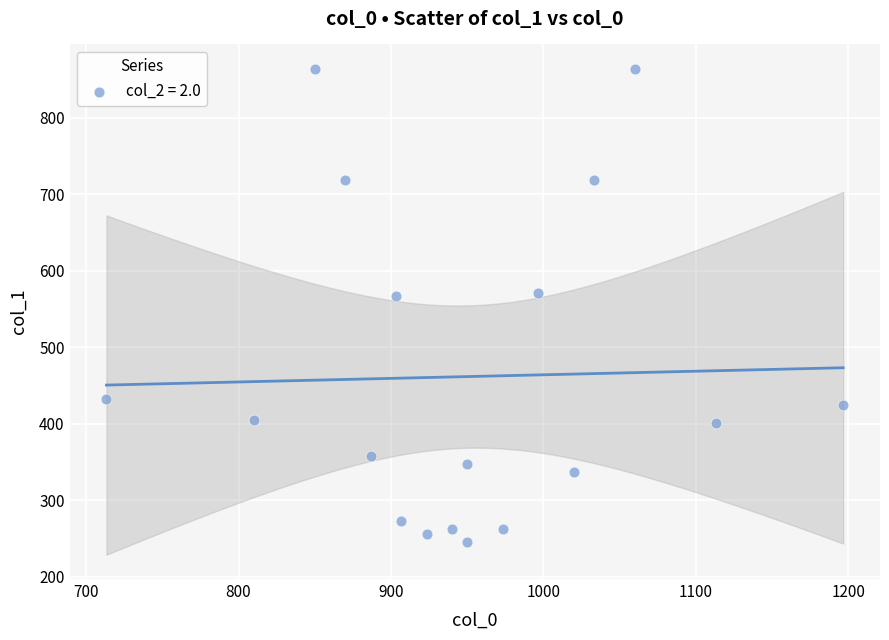

What is the range of Y values (max minus min)?

617.6